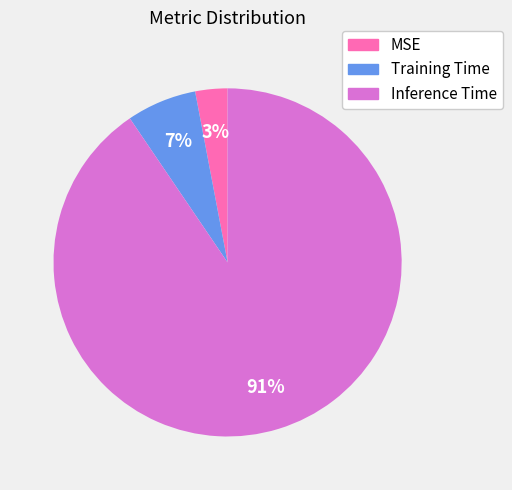

What percentage is the MSE slice, to the nearest percent?

3%